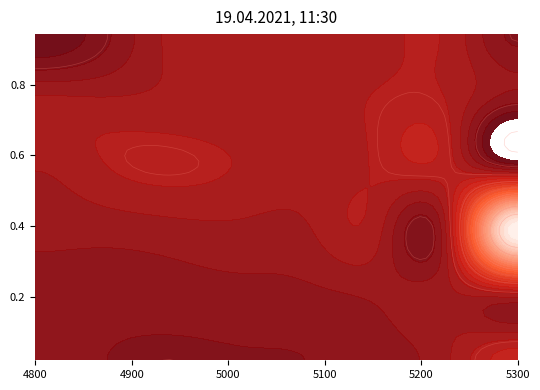

The 0.4438356164383562 series shows 0.2 at 5300. True or false?

True